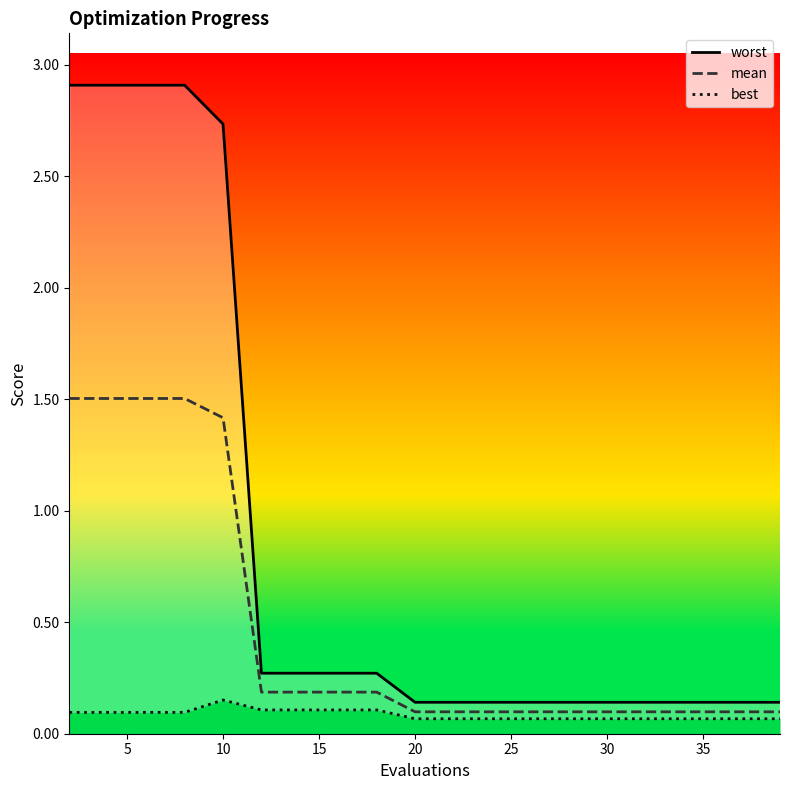

True or false: best has more than 0 points higher than both neighbors.

True